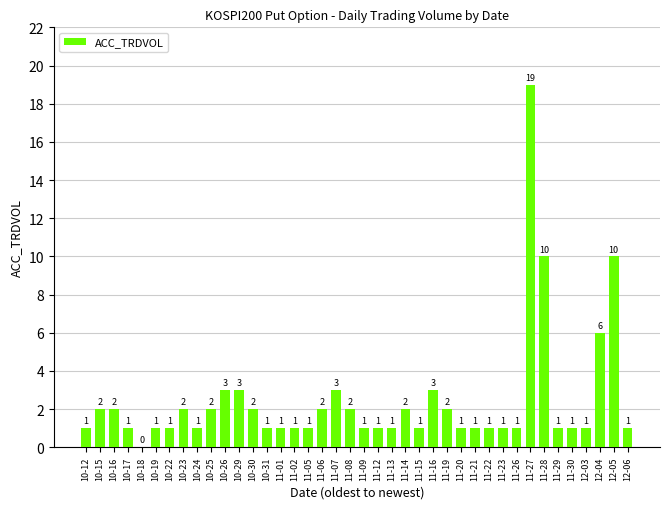

True or false: the data shows 1 at 11-26.

True